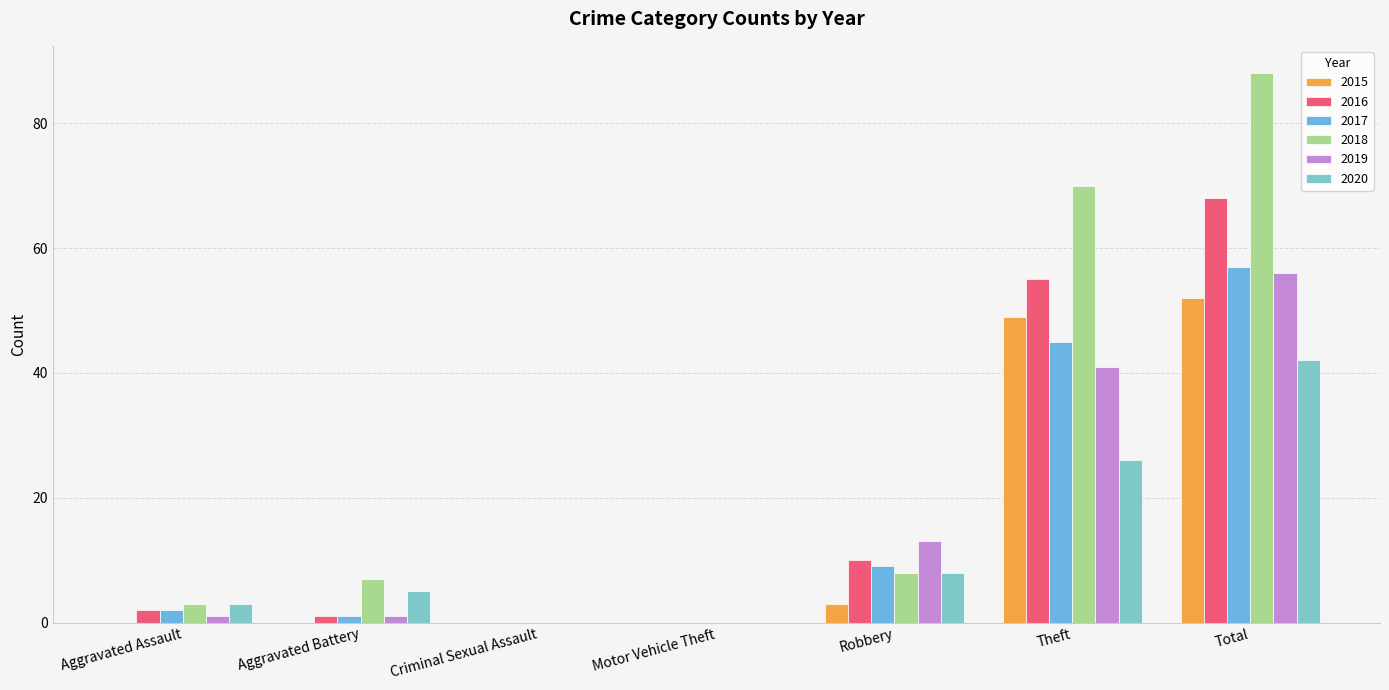

Count the number of categories in the chart.

7